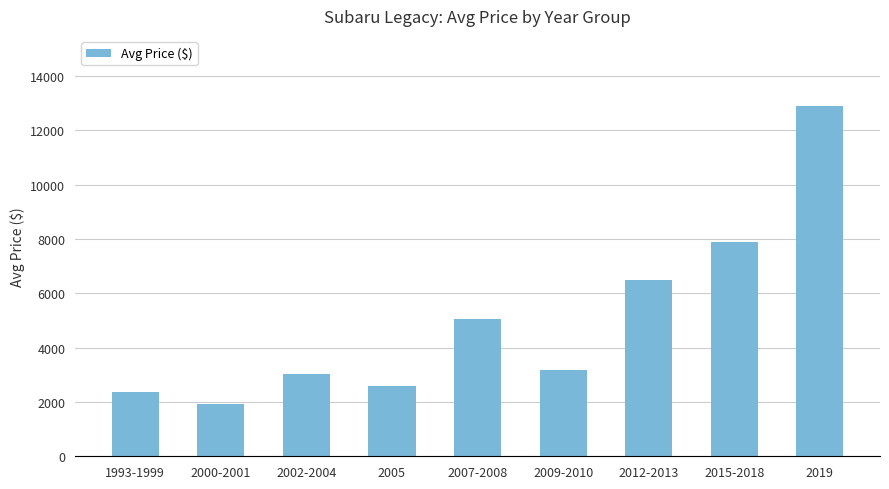

The chart shows a value of 3145 at 2007-2008. True or false?

False